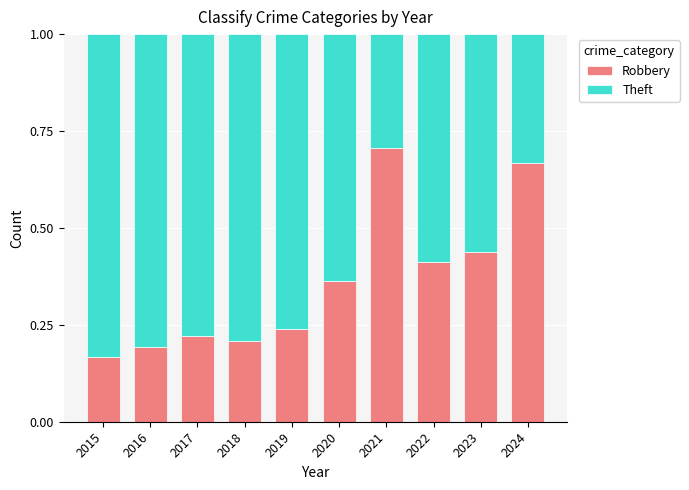

Are the bars horizontal?

No